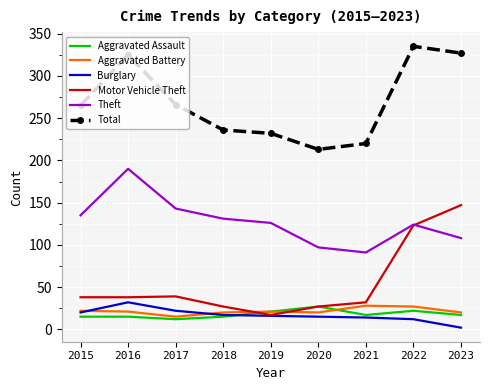

What is the highest value of the Motor Vehicle Theft series?

147